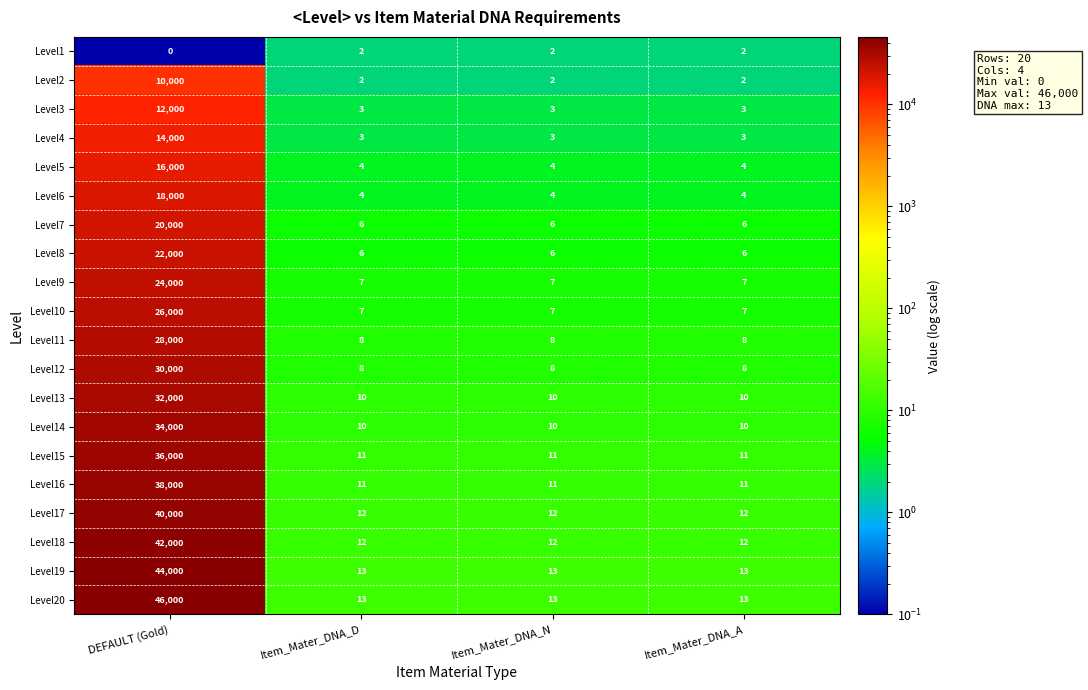

Between DEFAULT (Gold) and Item_Mater_DNA_N, which series saw the biggest shift?

Level20